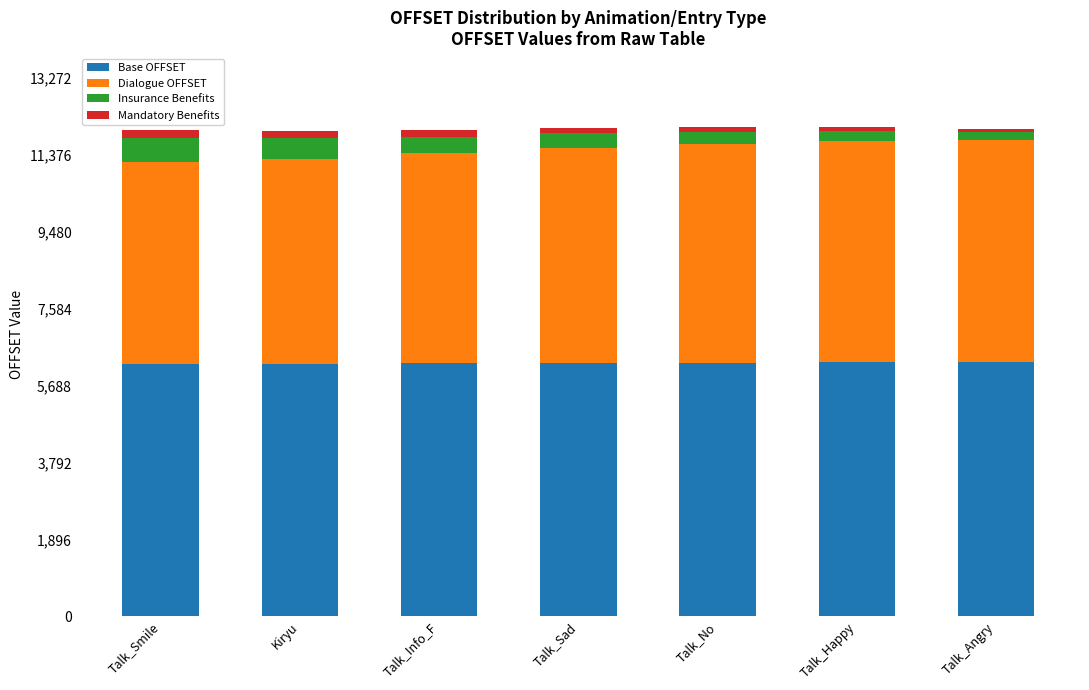

What is the highest value of the Base OFFSET series?

6274